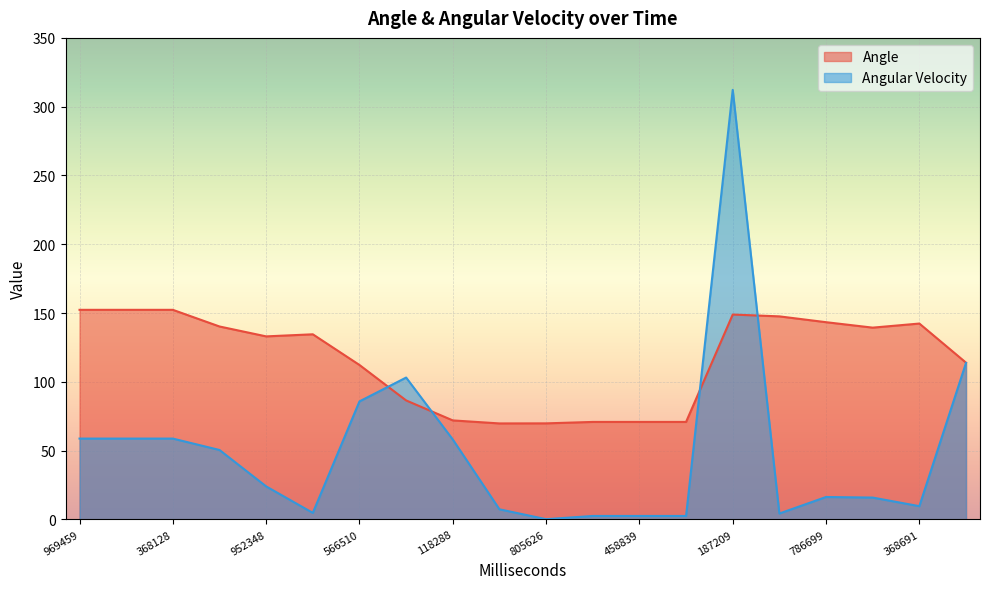

The value of Angular Velocity at 368691 is 14.3. True or false?

False